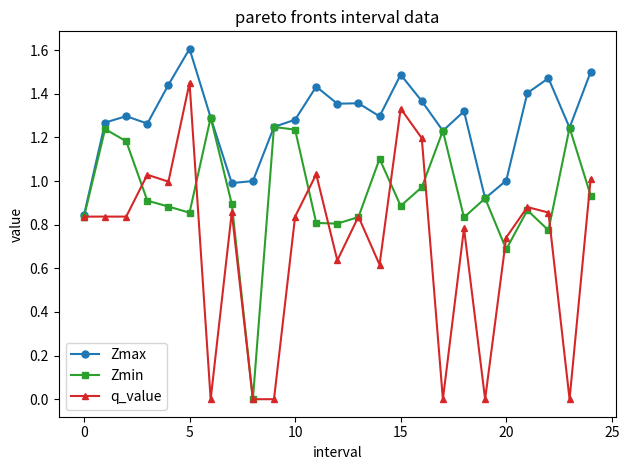

In Zmin, how many points are higher than both neighbors (excluding endpoints)?

8